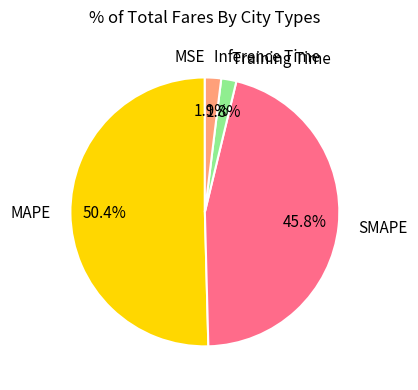

Is there a majority slice in this chart?

Yes